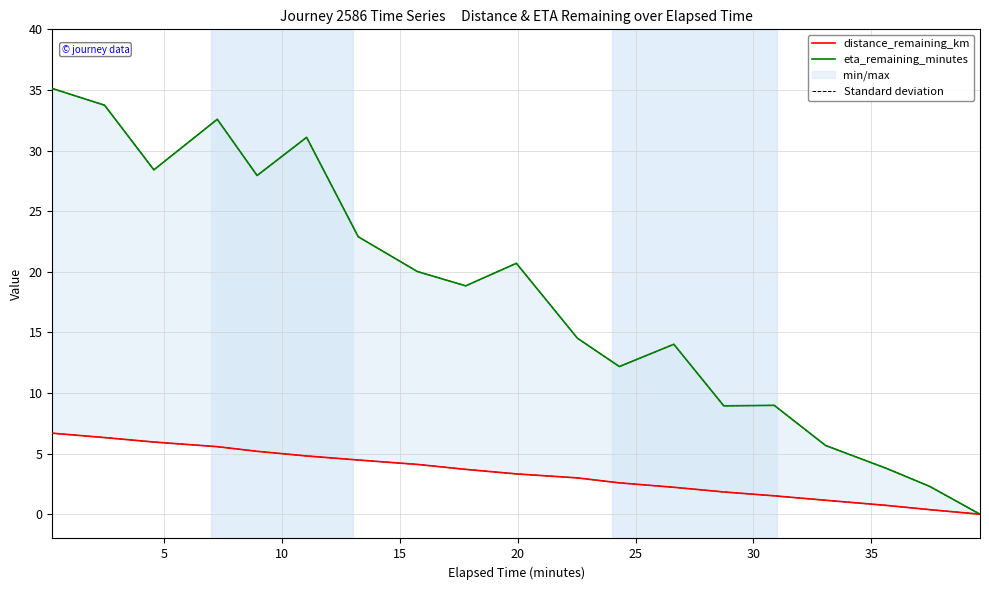

Is the value of eta_remaining_minutes at 14 greater than the value of distance_remaining_km at 35?

Yes